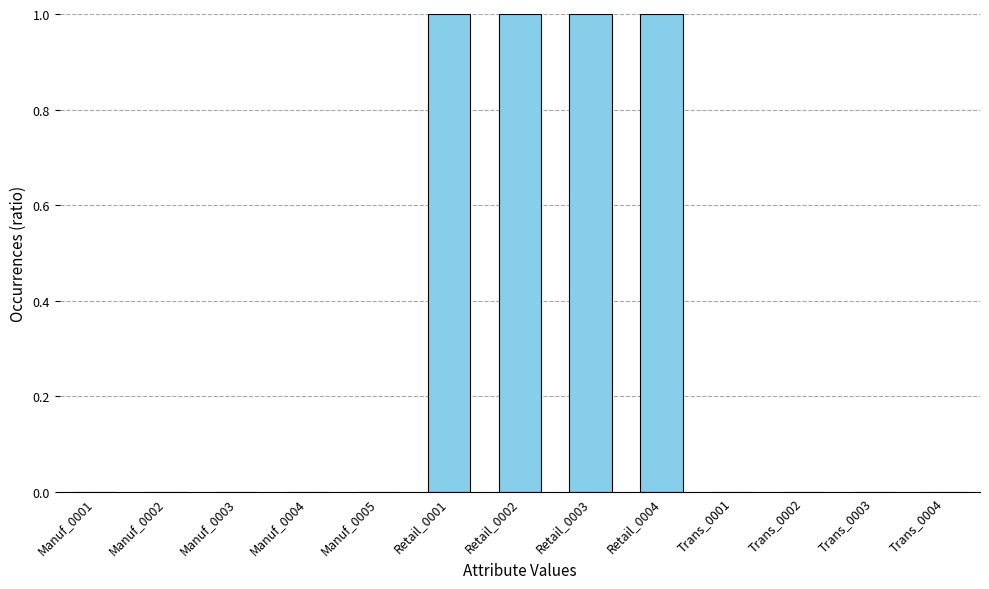

True or false: the data shows 1 at Retail_0004.

True